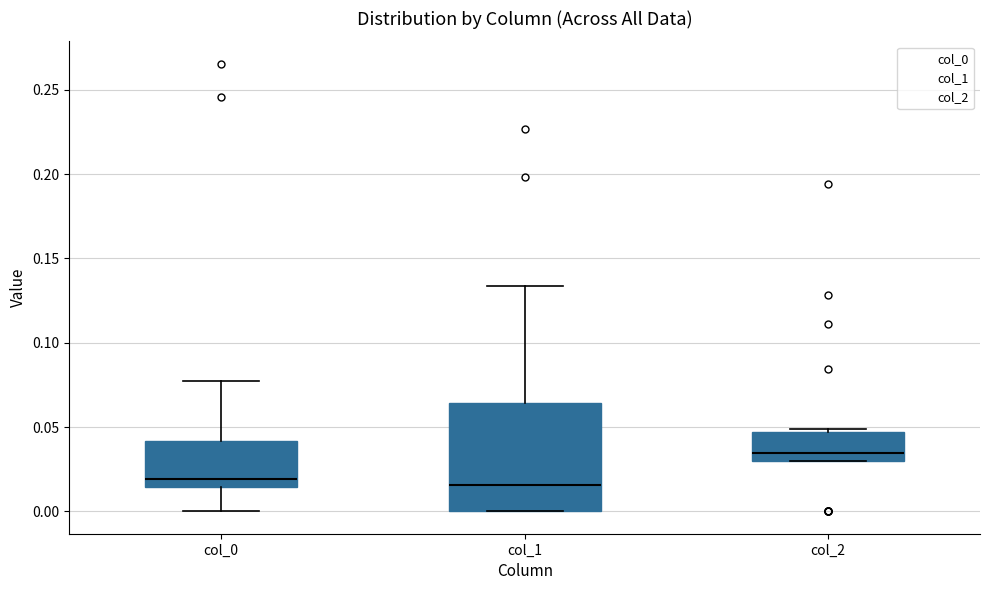

Reading left to right, read every box against the y-axis: the position of its median line, the range the box covers, and the ends of its whiskers. The values are not printed on the chart, so give them approximately, as read against the axis.

col_0: median 0.020, box 0.015 to 0.040, whiskers 0.000 to 0.075
col_1: median 0.015, box 0.000 to 0.065, whiskers 0.000 to 0.135
col_2: median 0.035, box 0.030 to 0.045, whiskers 0.030 to 0.050